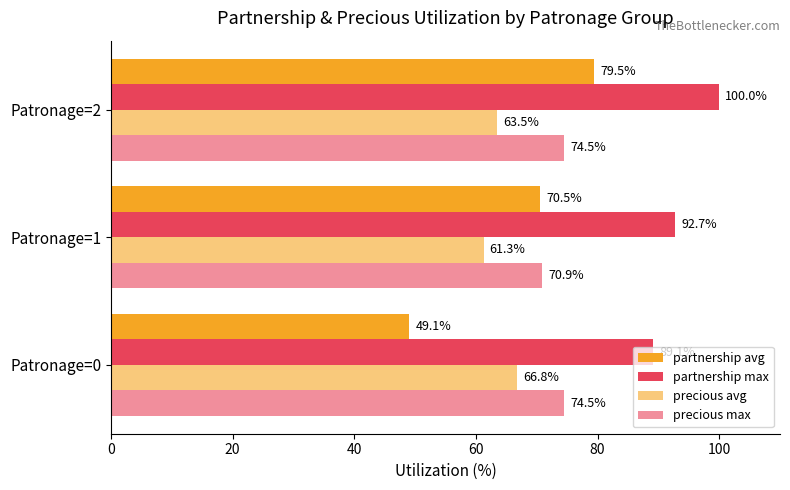

What is the value of the precious avg bar at the 3rd from the left?

63.5